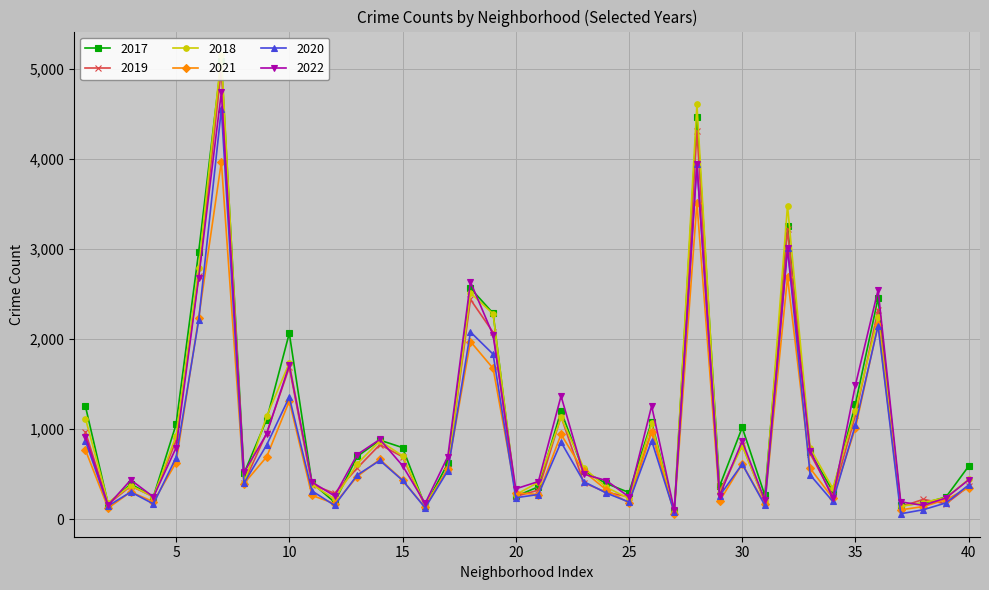

What is the minimum value for 2017?

87